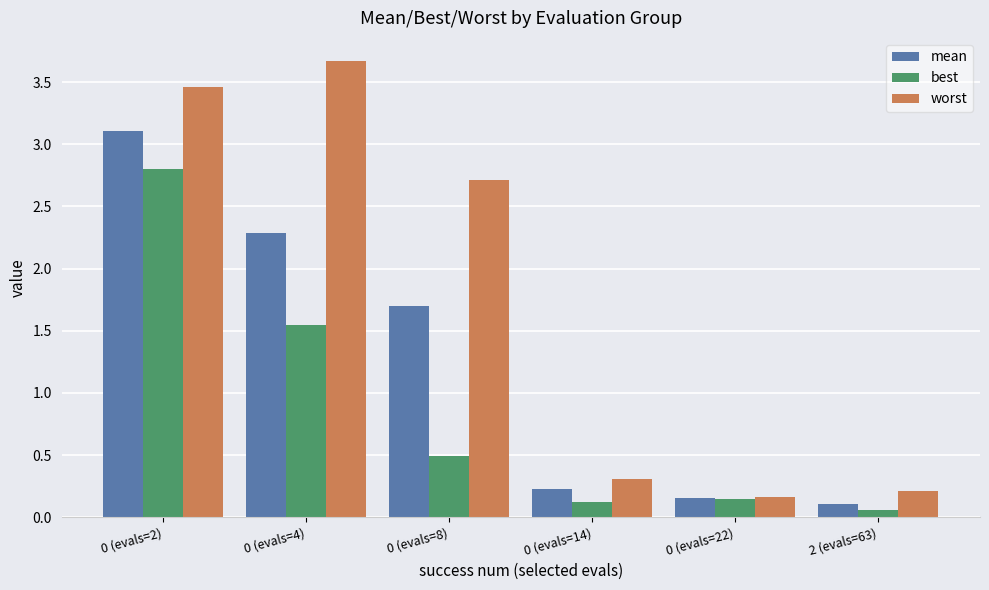

Which category has the lowest value in the best series?

2 (evals=63)